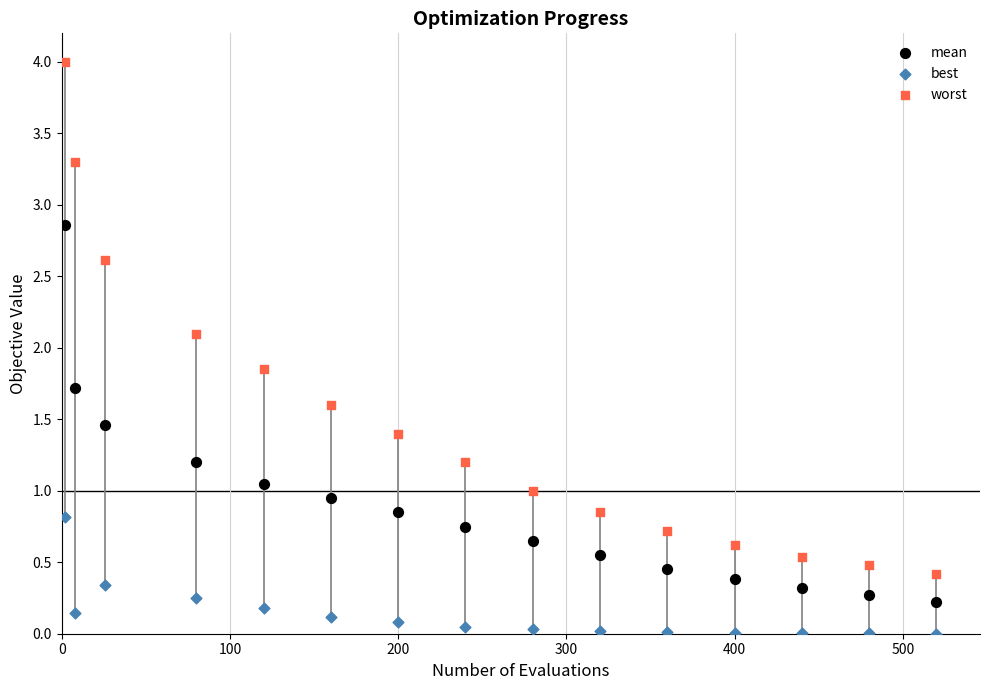

In the worst series, what Y value is closest to 2?

2.1